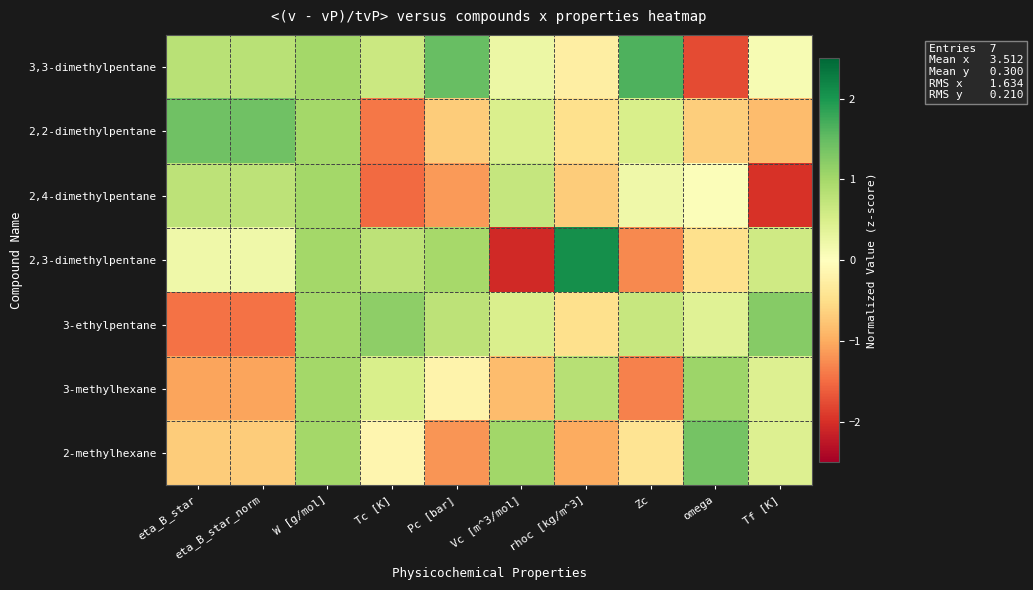

At how many categories does at least one series exceed 0?

10